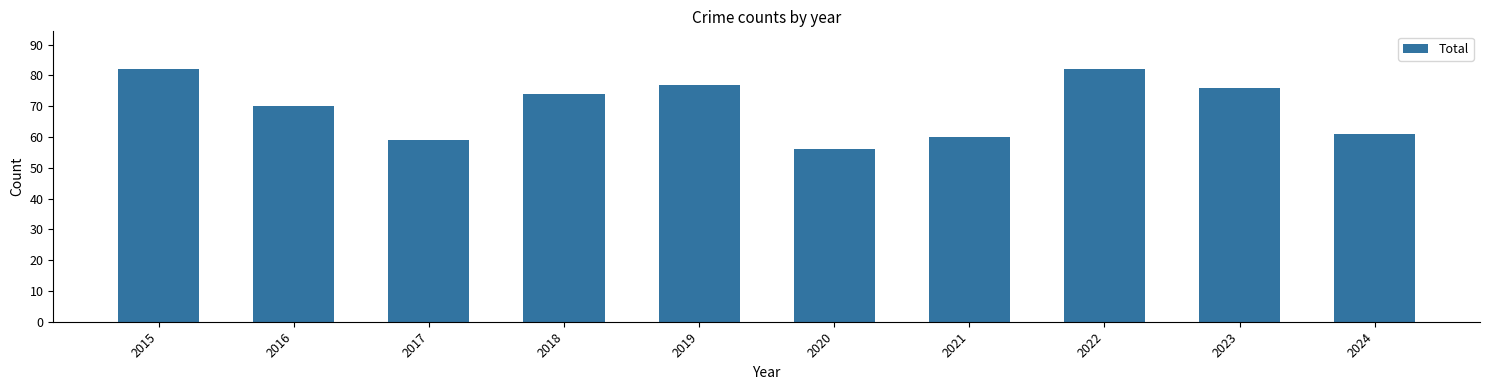

What is the difference between the values at 2017 and 2022?

23